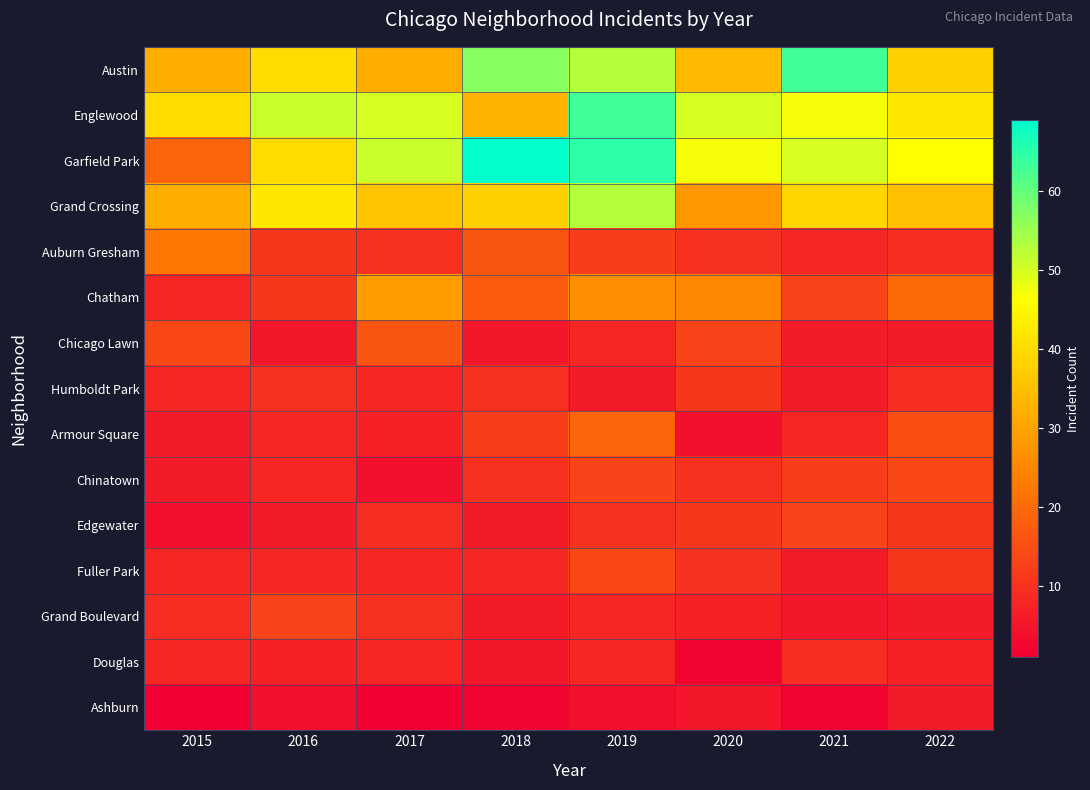

Rank the series at 2019 from lowest to highest value.

Ashburn, Humboldt Park, Chicago Lawn, Grand Boulevard, Douglas, Edgewater, Auburn Gresham, Chinatown, Fuller Park, Armour Square, Chatham, Austin, Grand Crossing, Englewood, Garfield Park